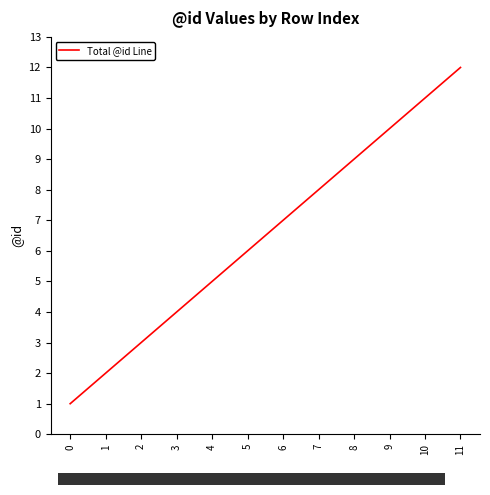

Reading left to right, list all the values displayed in this chart.

0=1	1=2	2=3	3=4	4=5	5=6	6=7	7=8	8=9	9=10	10=11	11=12